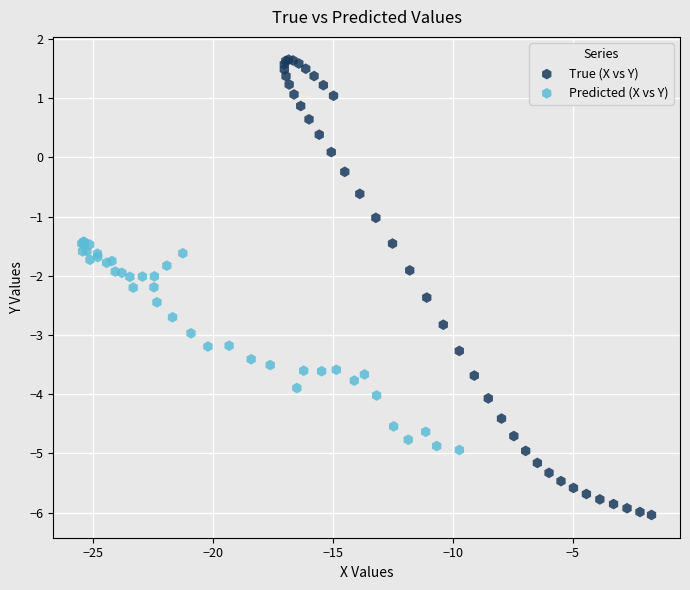

Which series reaches the maximum Y coordinate?

True (X vs Y)